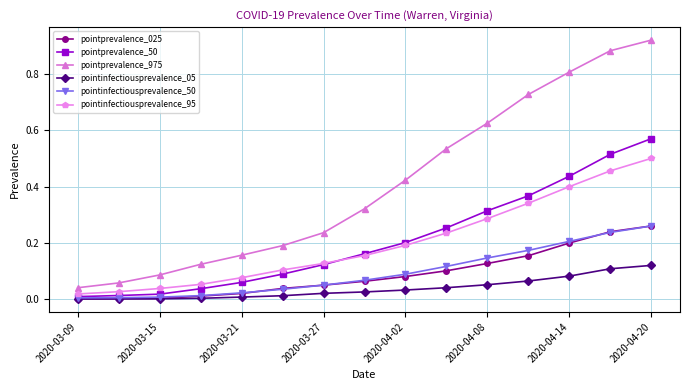

True or false: pointprevalence_975 and pointinfectiousprevalence_95 intersect in this chart.

False